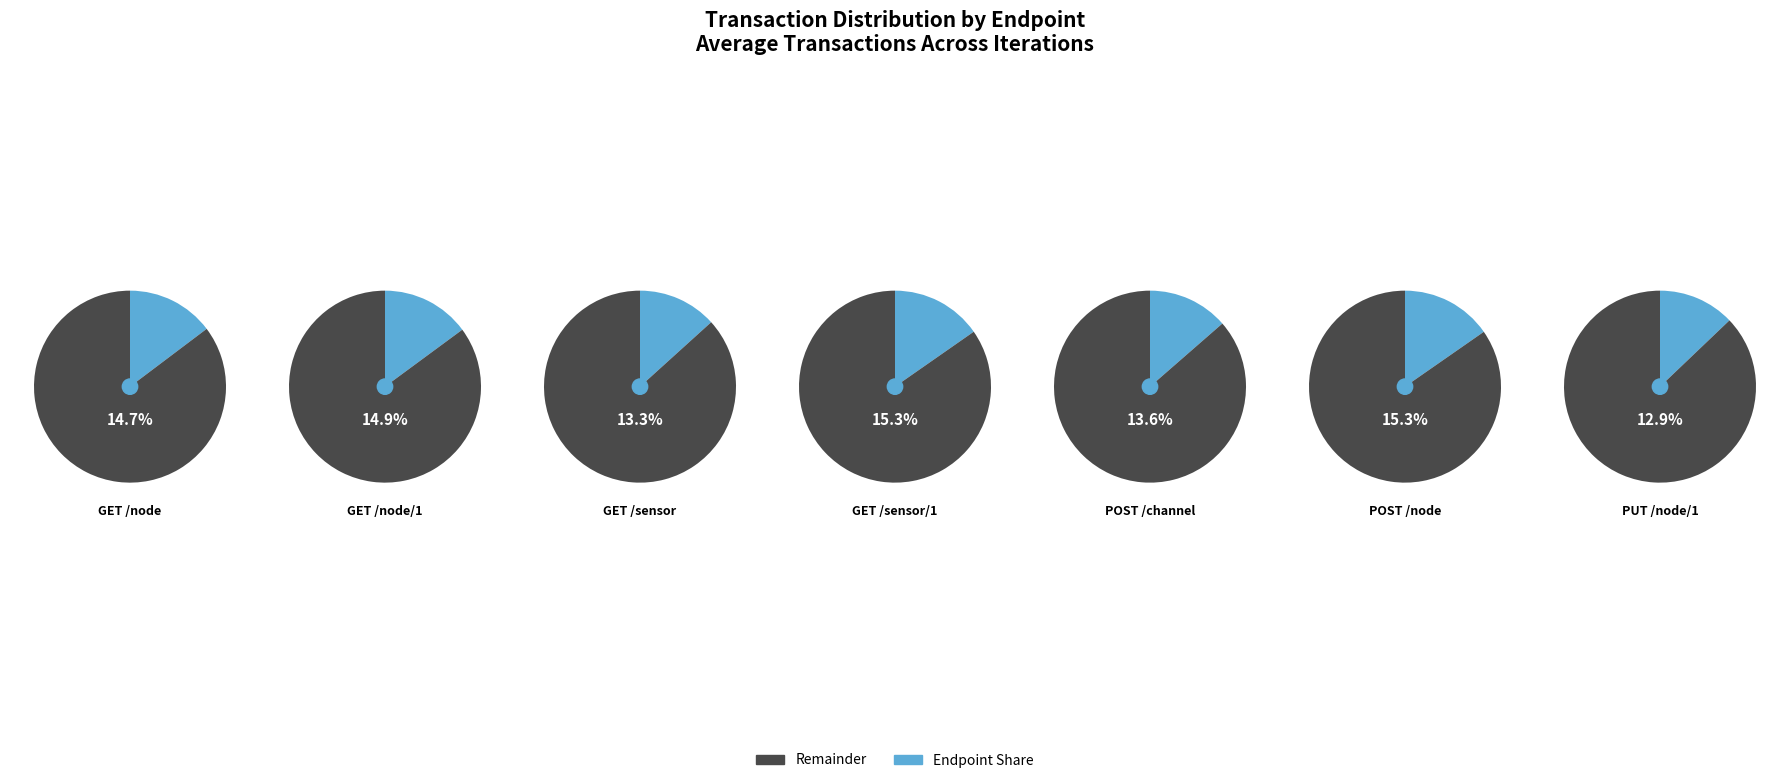

Combined, what portion of the pie is POST /channel and POST /node?

28.9%